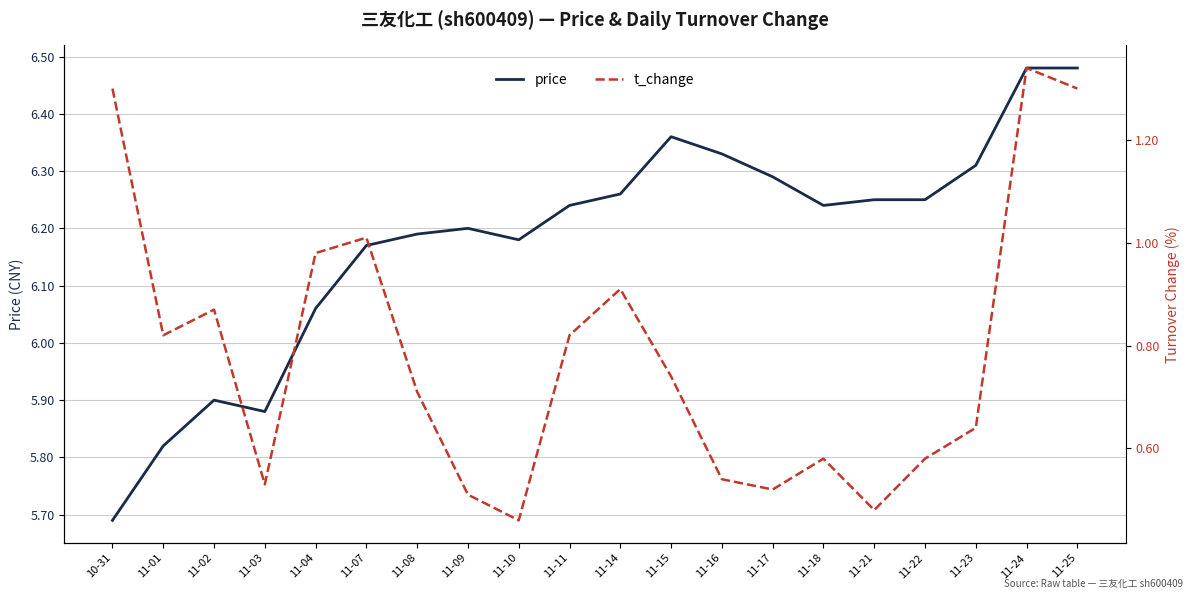

What is the difference between the maximum and minimum values in the price series?

0.8